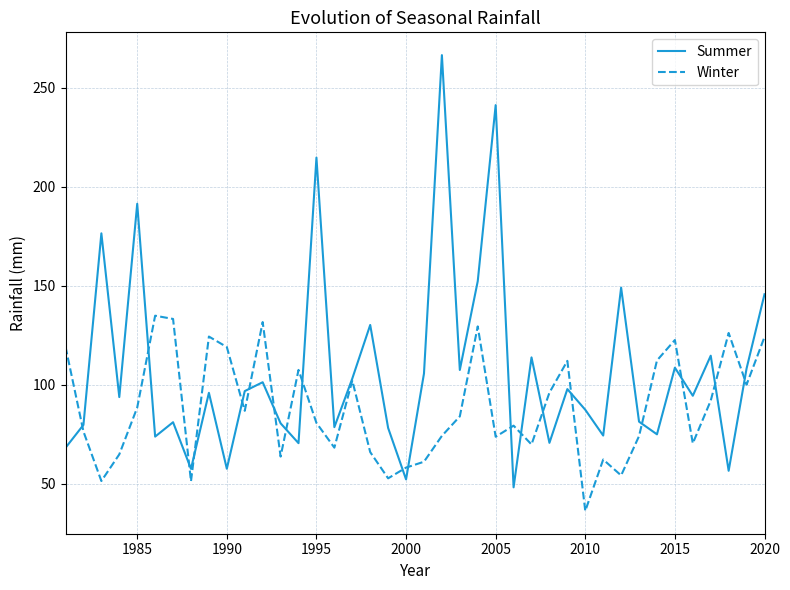

What is the maximum value for Summer?

266.5